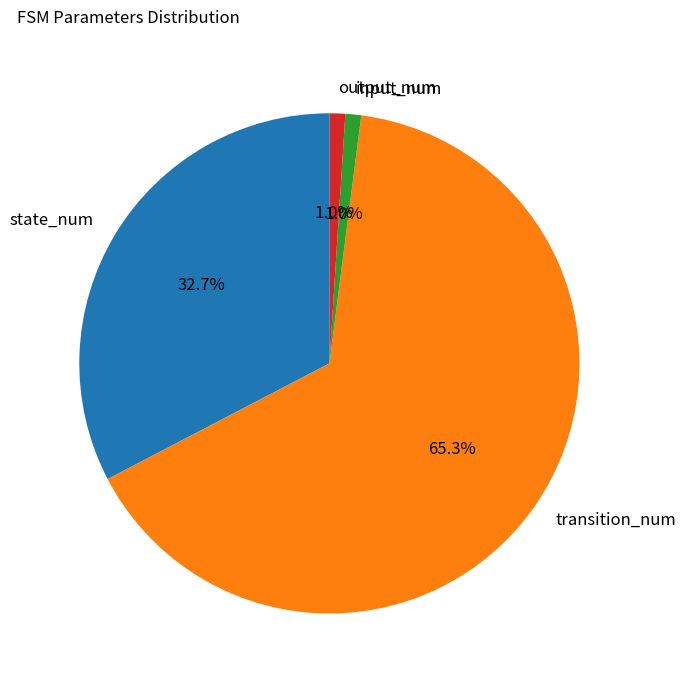

What percentage is the output_num slice, to the nearest percent?

1%